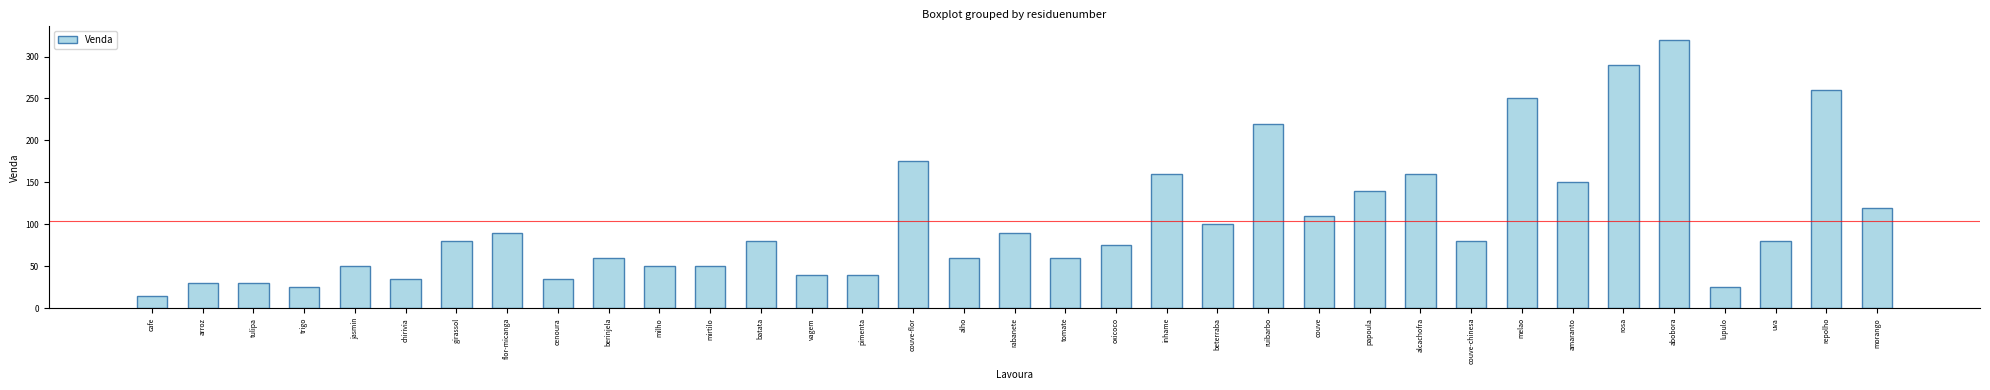

What is the label of the 31st bar from the left?

abobora